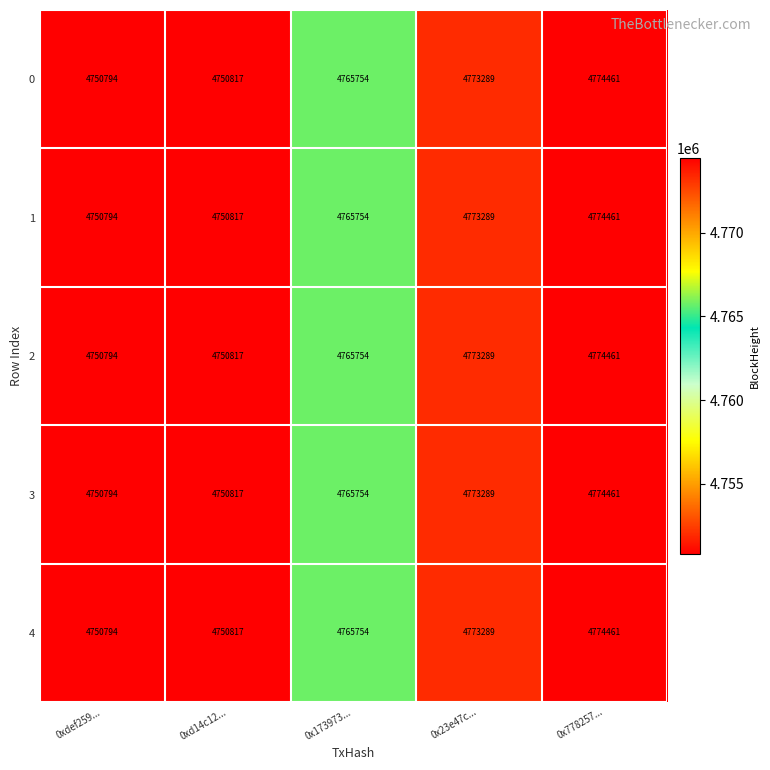

How many distinct data groups are displayed?

5